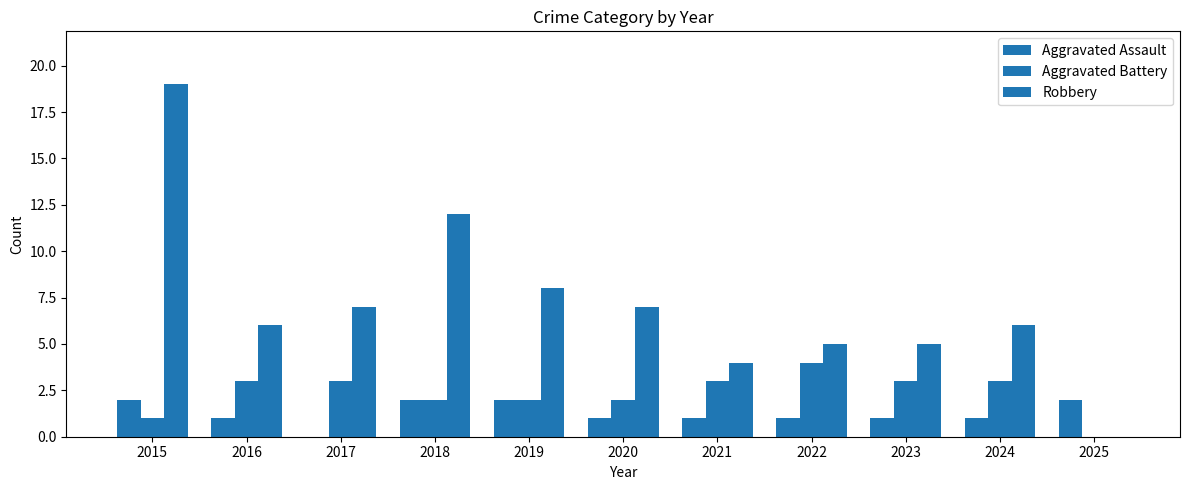

List the labels in order of Robbery value, smallest first.

2025, 2021, 2022, 2023, 2016, 2024, 2017, 2020, 2019, 2018, 2015